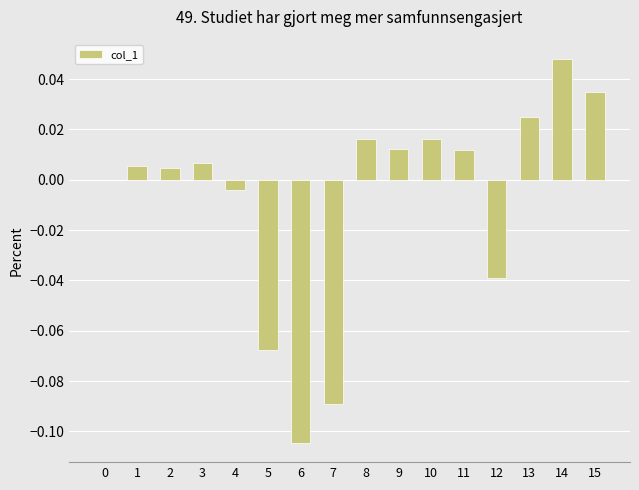

True or false: the data shows 0.0 at 8.

True